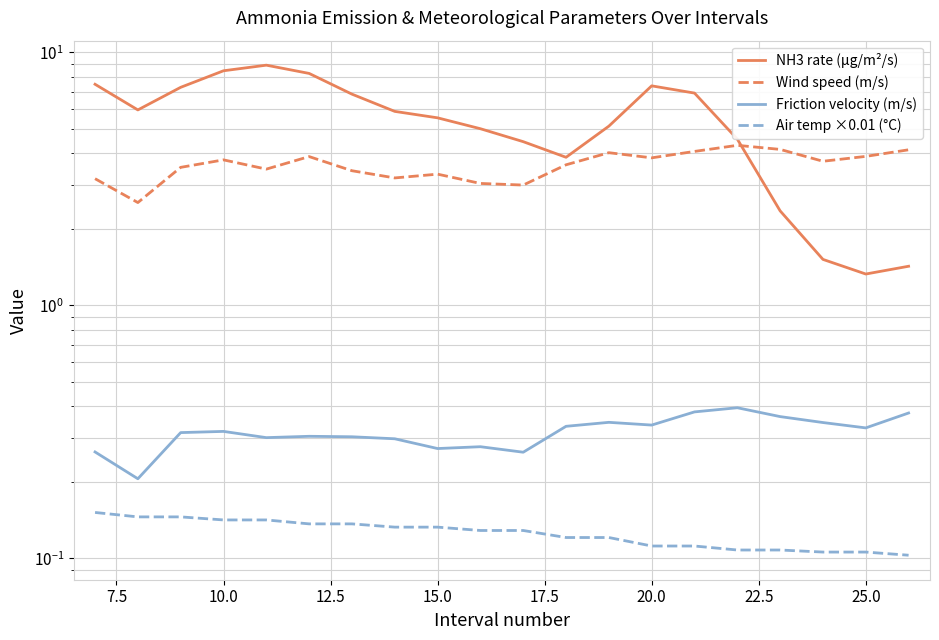

What is the value of the Air temp ×0.01 (°C) point at the 7th from the left?

0.1